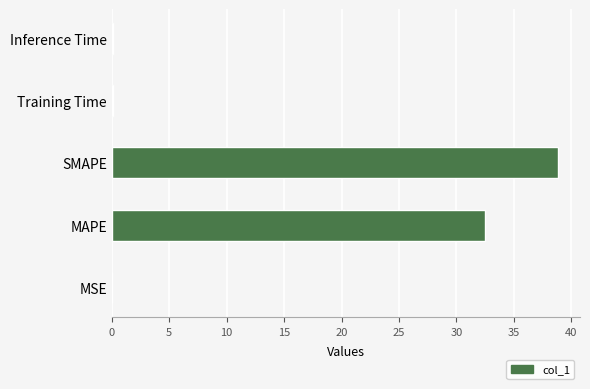

Which has a higher value, MSE or SMAPE?

SMAPE